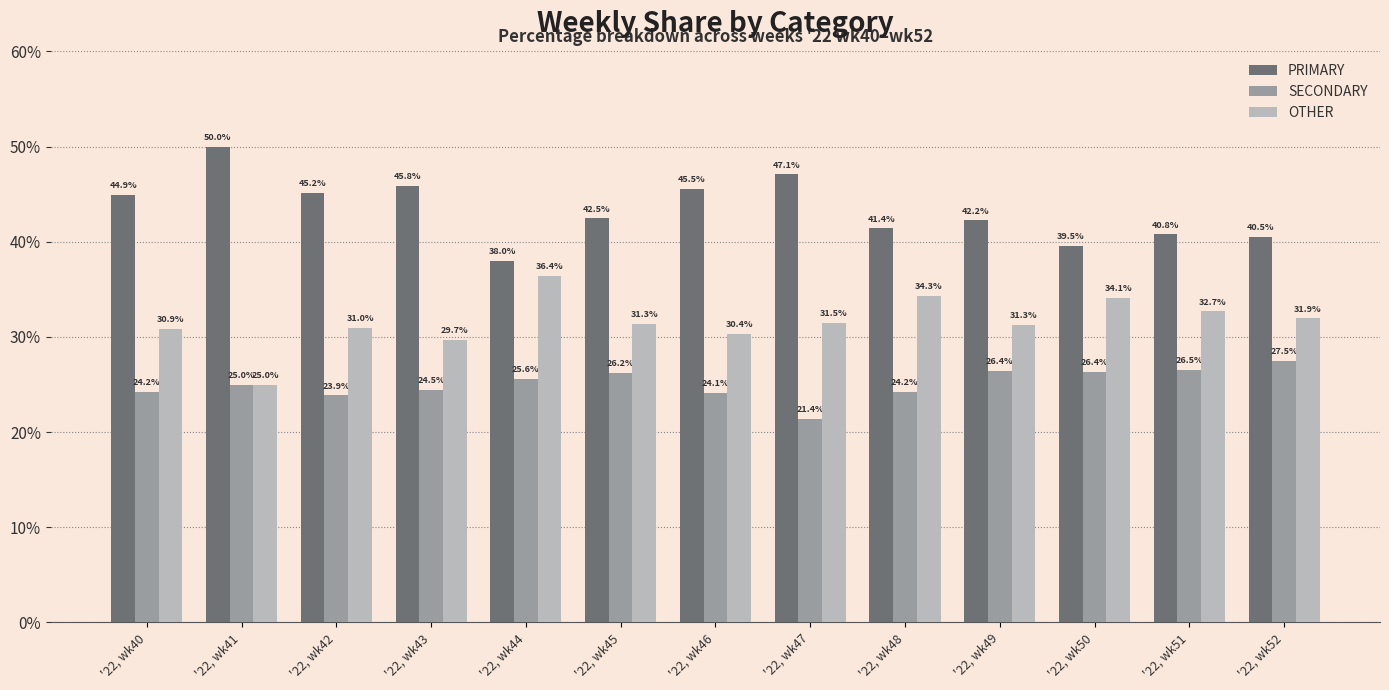

Which category has the lowest value in the PRIMARY series?

'22, wk44